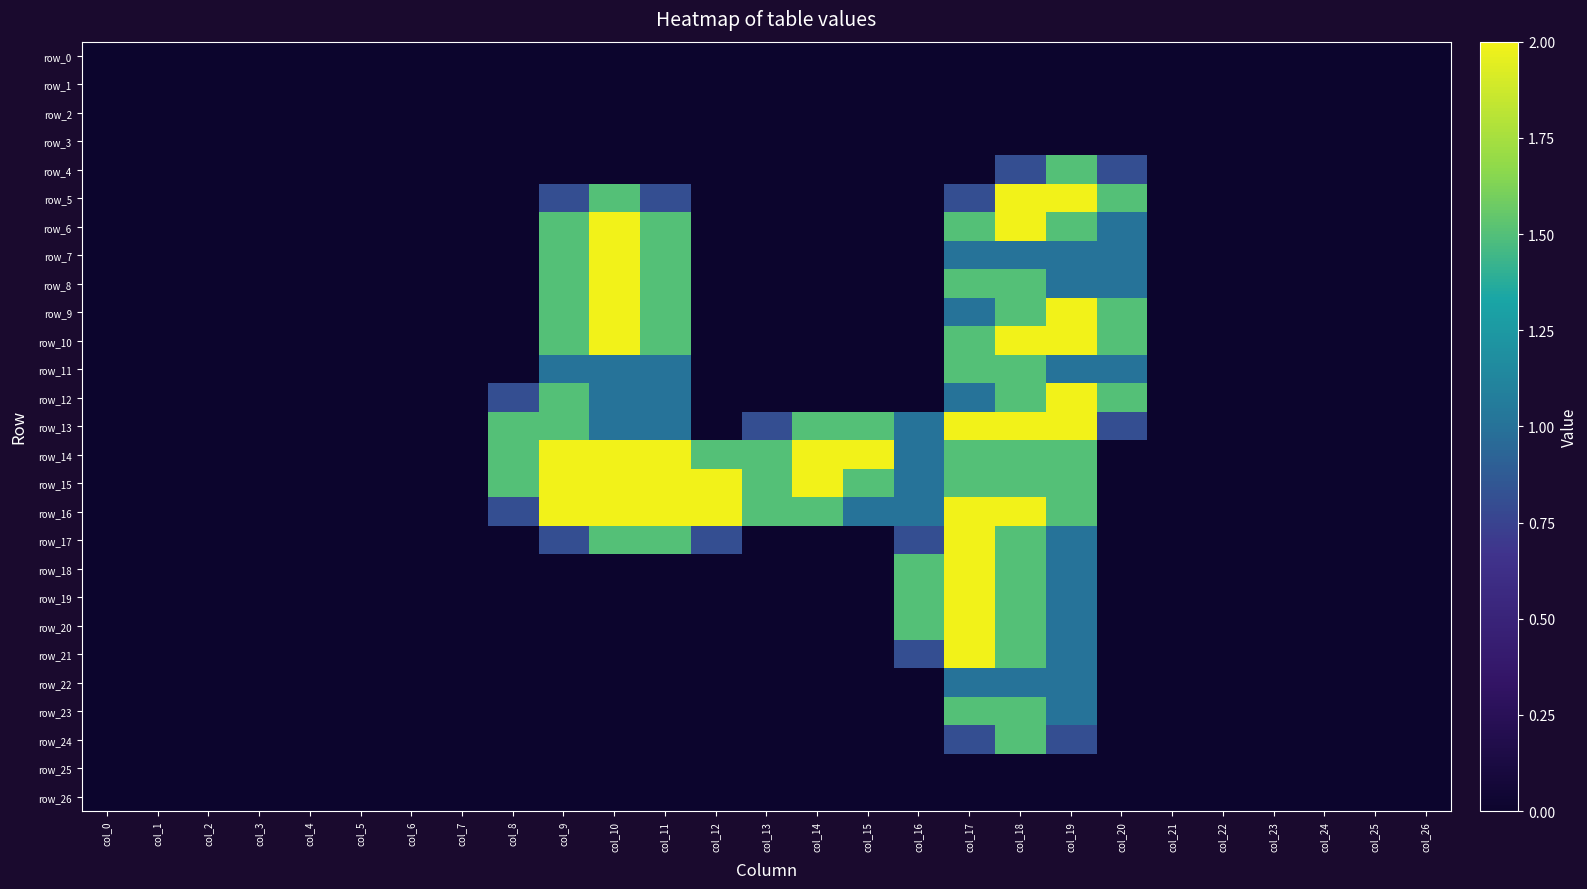

Is the value of row_9 at col_11 greater than the value of row_14 at col_11?

No